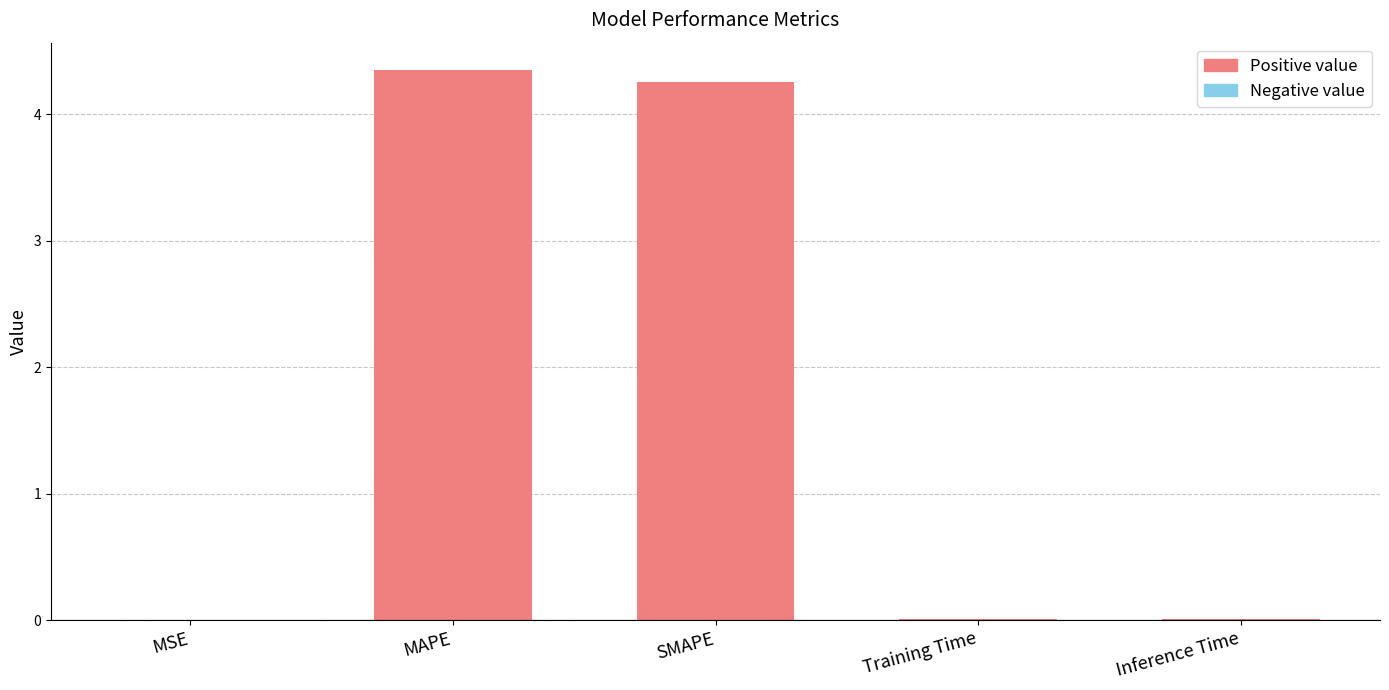

At which category does the chart reach its peak across all series?

MAPE